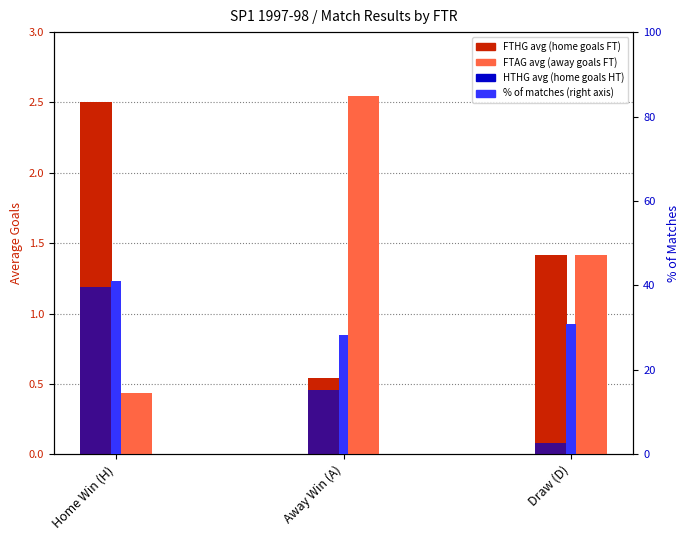

What is the difference between the maximum and second lowest values in the FTAG avg series?

1.1